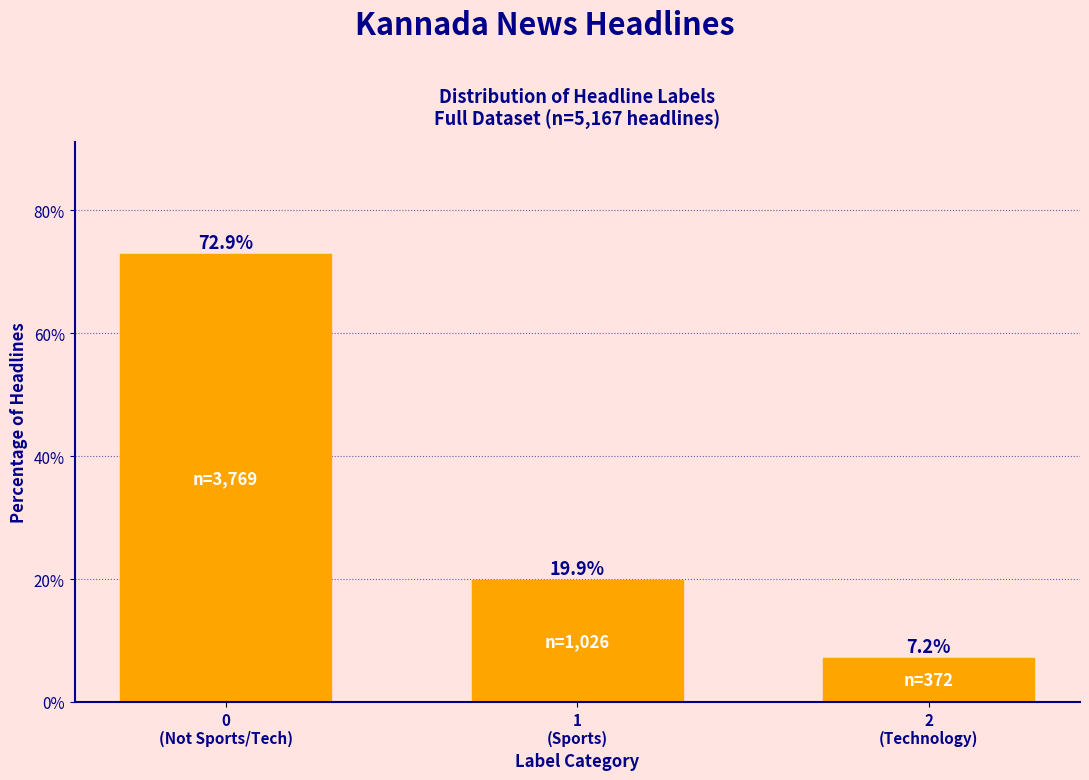

Reading left to right, list all the values displayed in this chart.

72.9	19.9	7.2